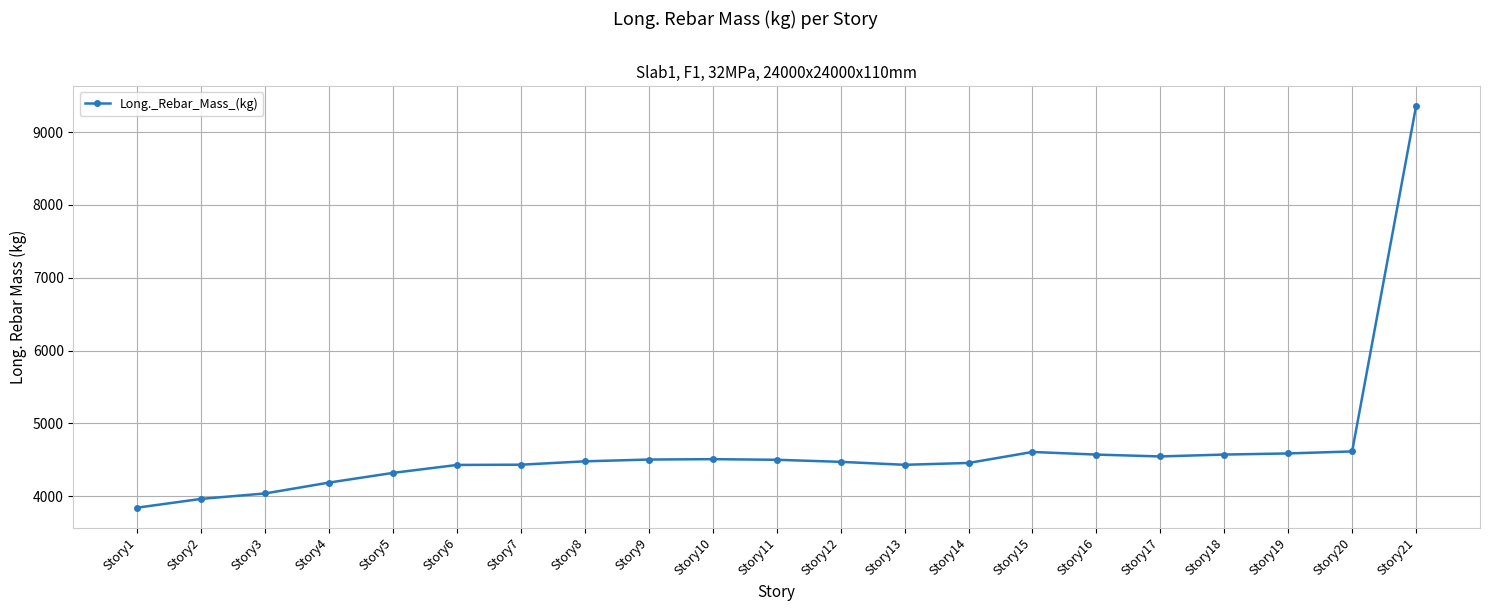

Between Story5 and Story19, which is larger?

Story19